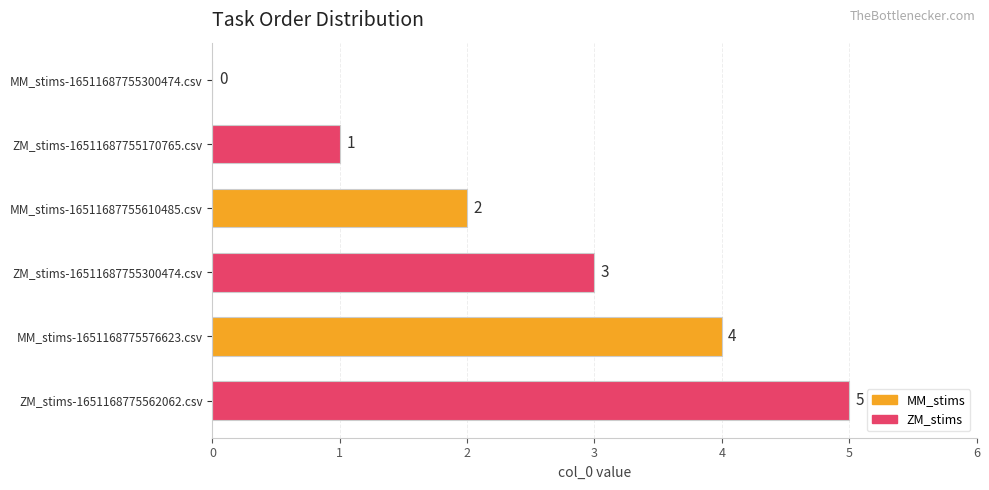

What is the sum of all values?

15